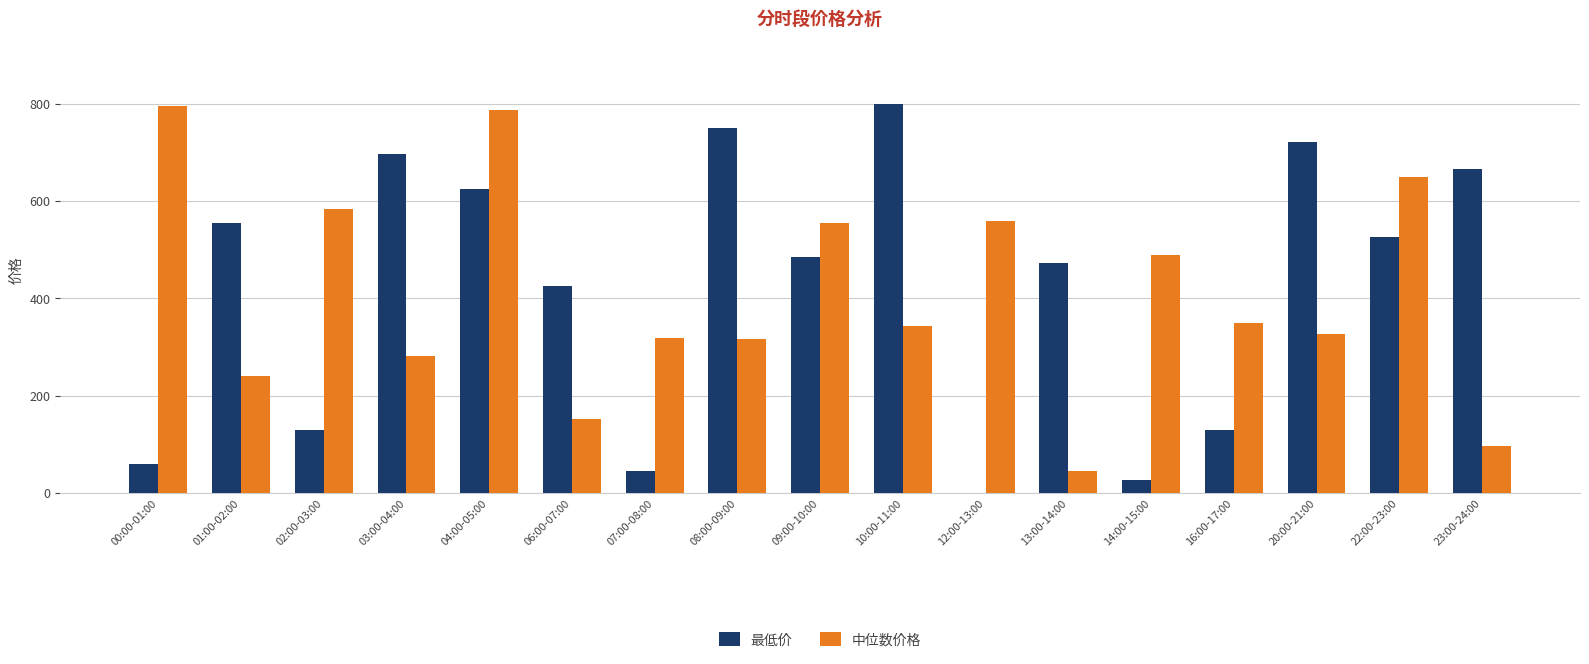

The 中位数价格 series shows 122.6 at 20:00-21:00. True or false?

False